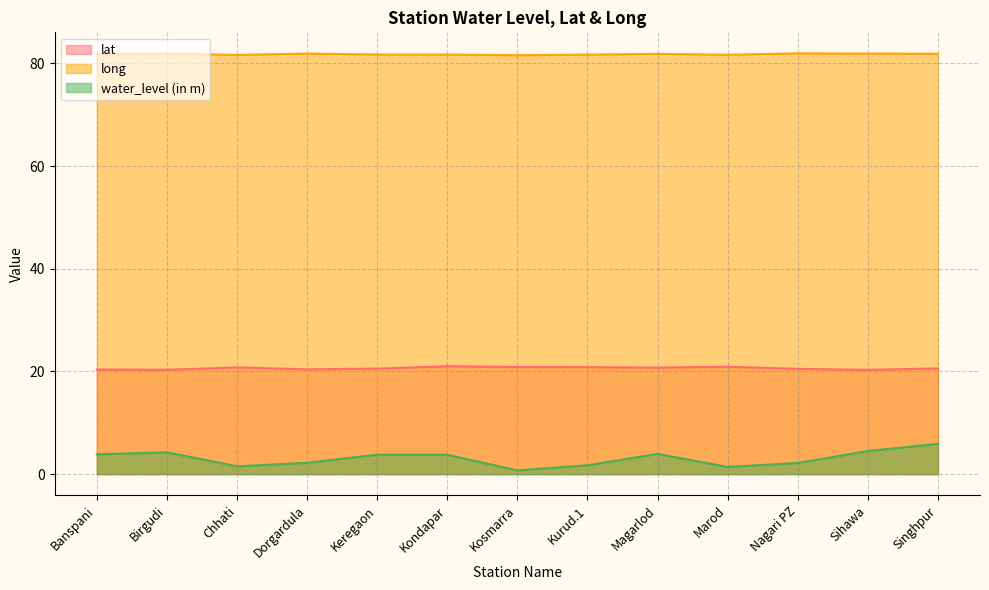

Does the chart have visible grid lines?

Yes